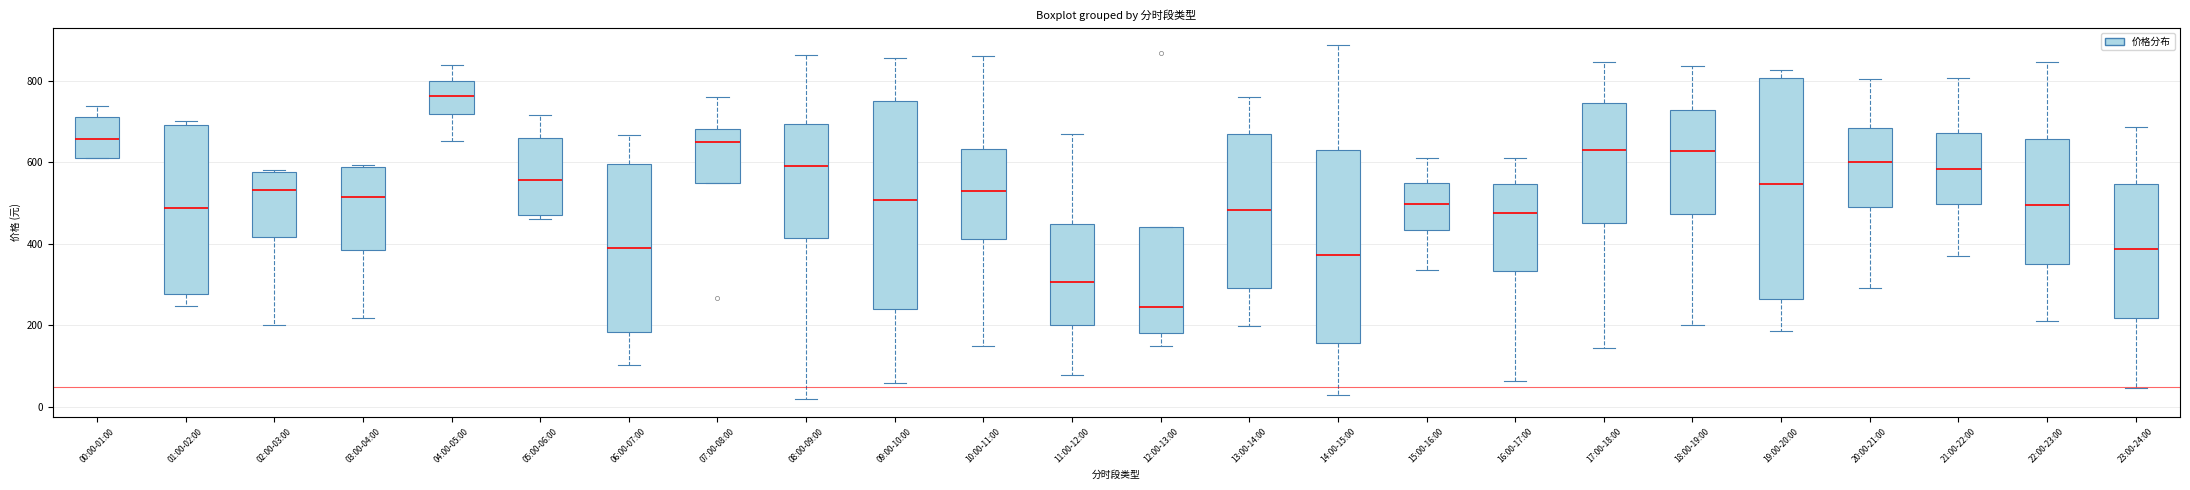

Which box's median line is the highest?

04:00-05:00